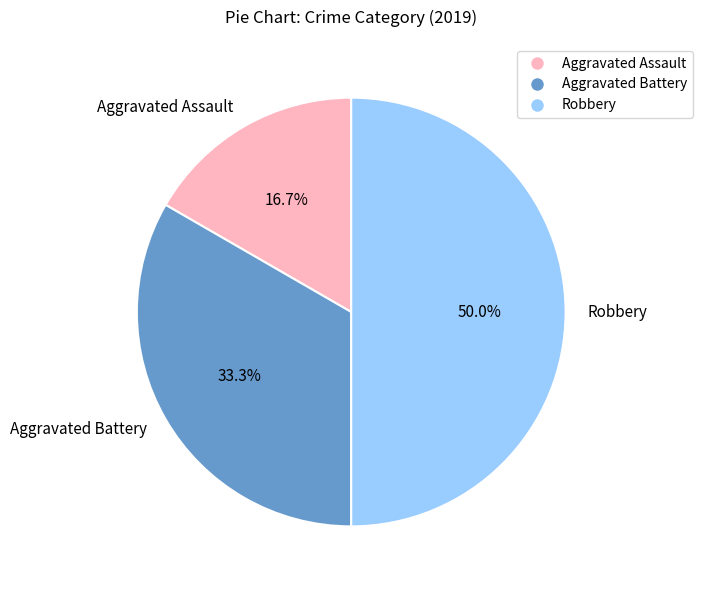

To the nearest percent, what is the combined percentage of Robbery and Aggravated Battery?

83%